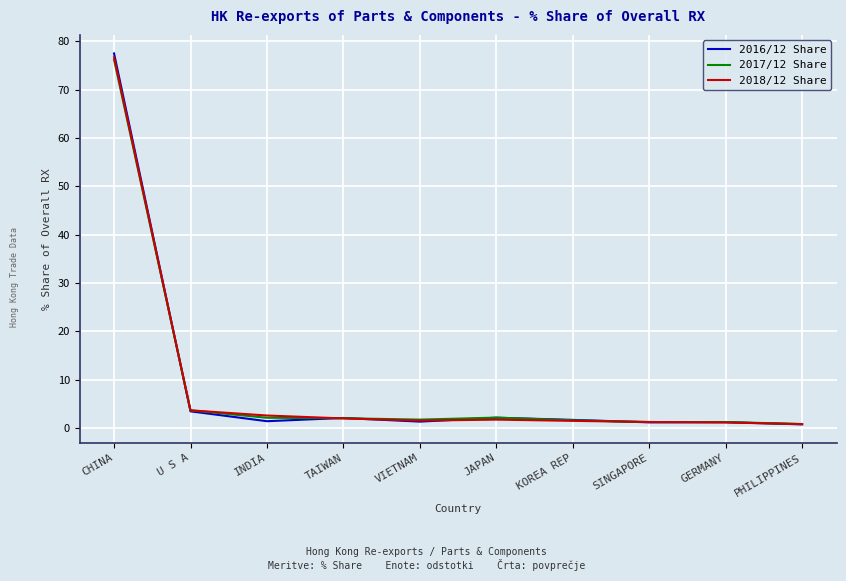

What is the difference between the highest and lowest values at VIETNAM?

0.4